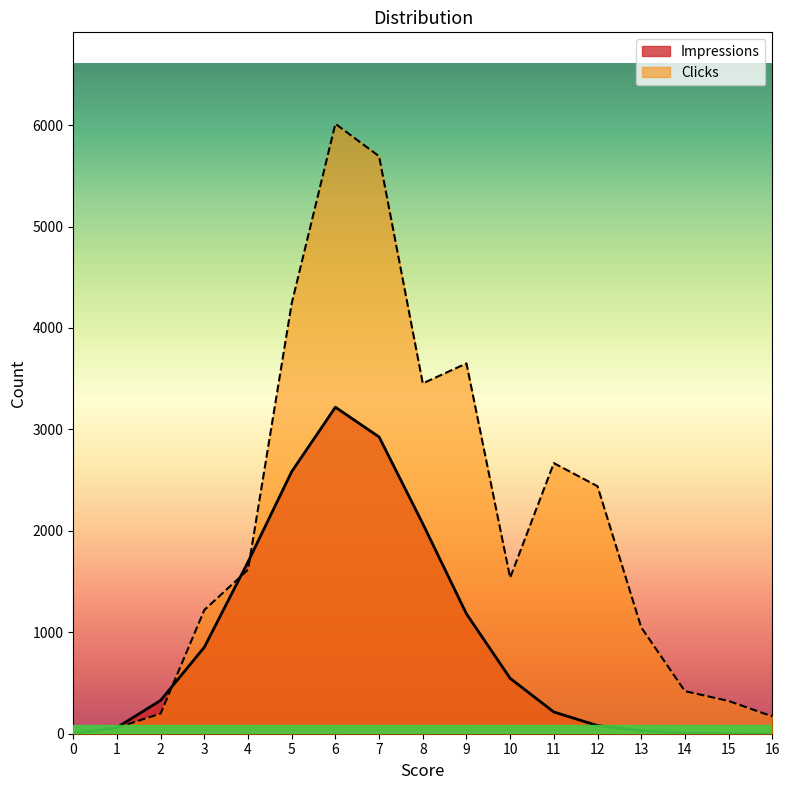

Does the chart display data point markers on the line(s)?

No